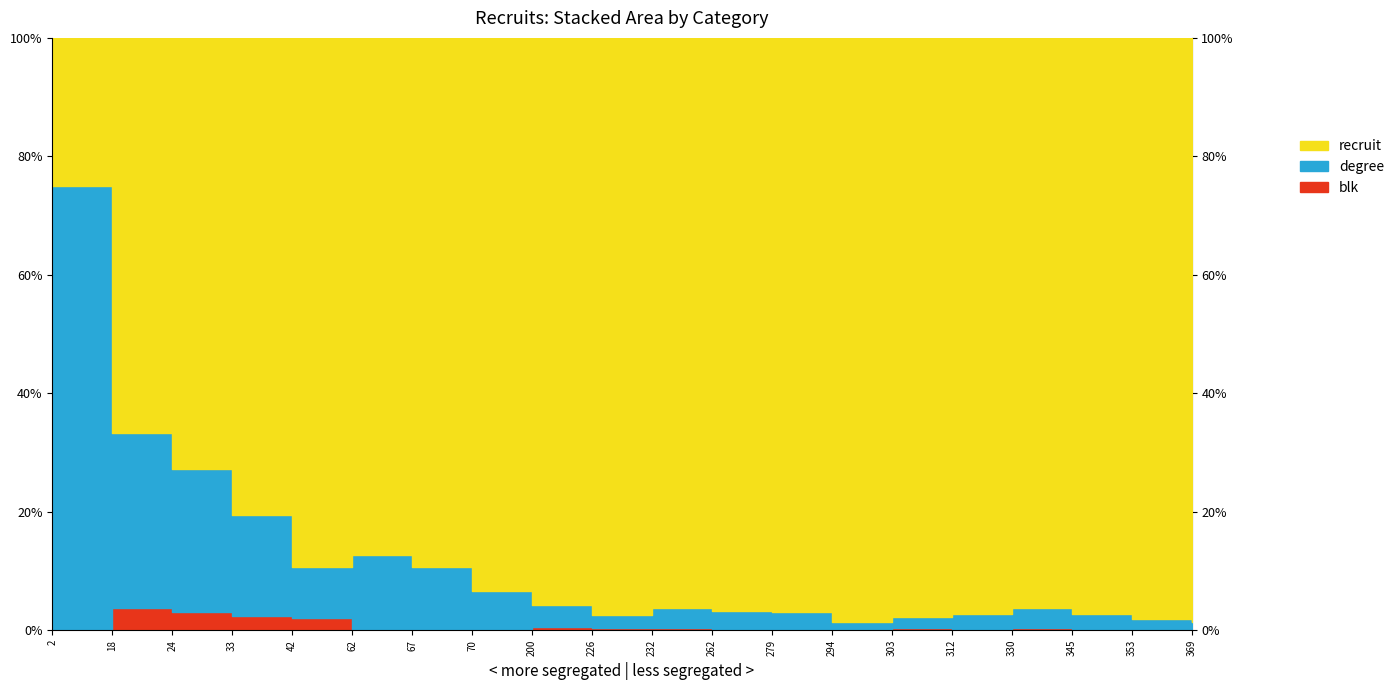

Which series has the largest range (max minus min)?

recruit